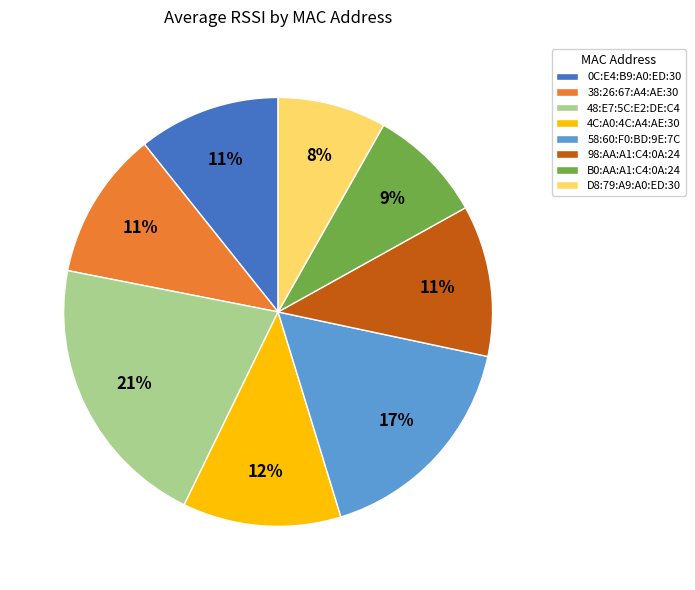

To the nearest percent, what is the average slice percentage?

12%